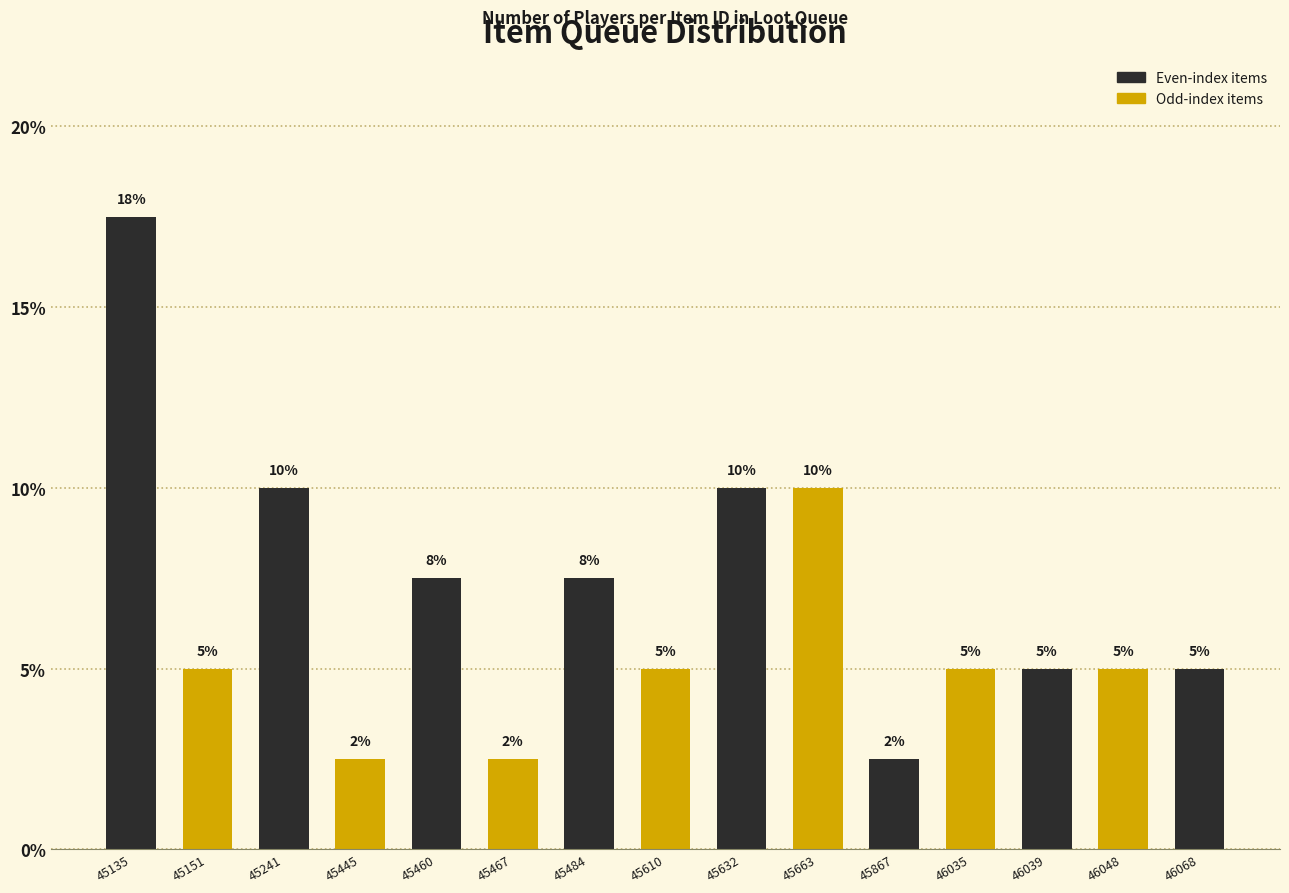

What is the value of the 15th bar from the left?

5.0